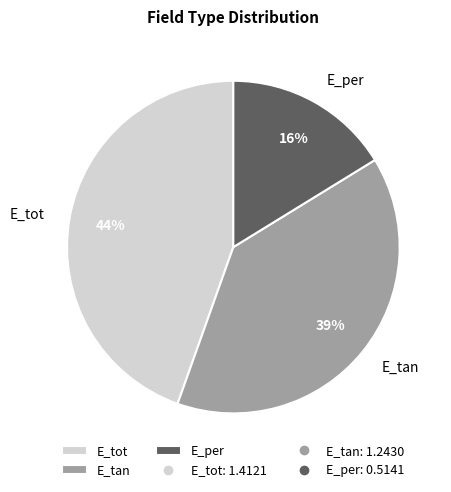

To the nearest percent, what percentage of the pie is E_per?

16%